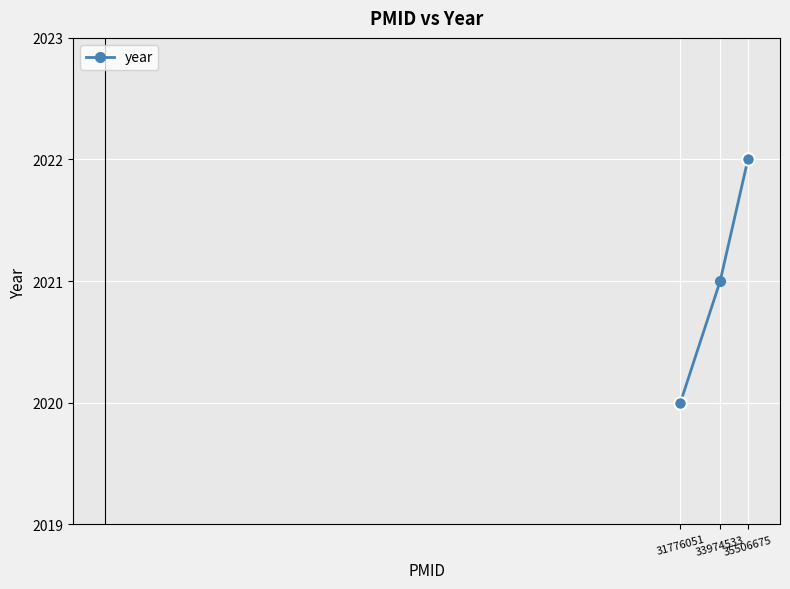

What is the value of the 3rd point from the left?

2022